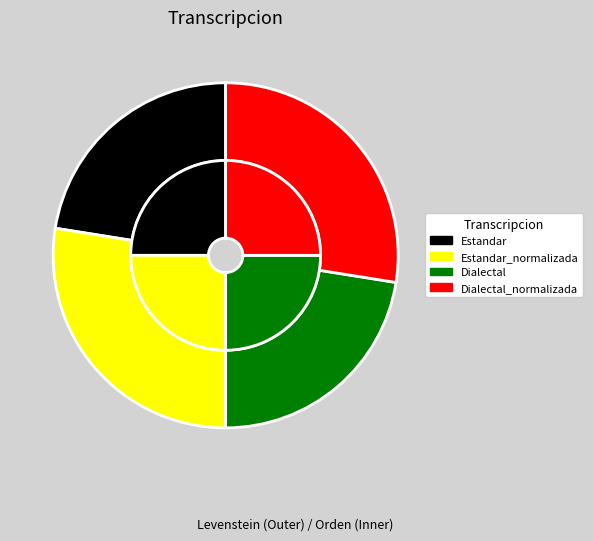

Rank the series by their maximum value, from highest to lowest.

Levenstein, Orden